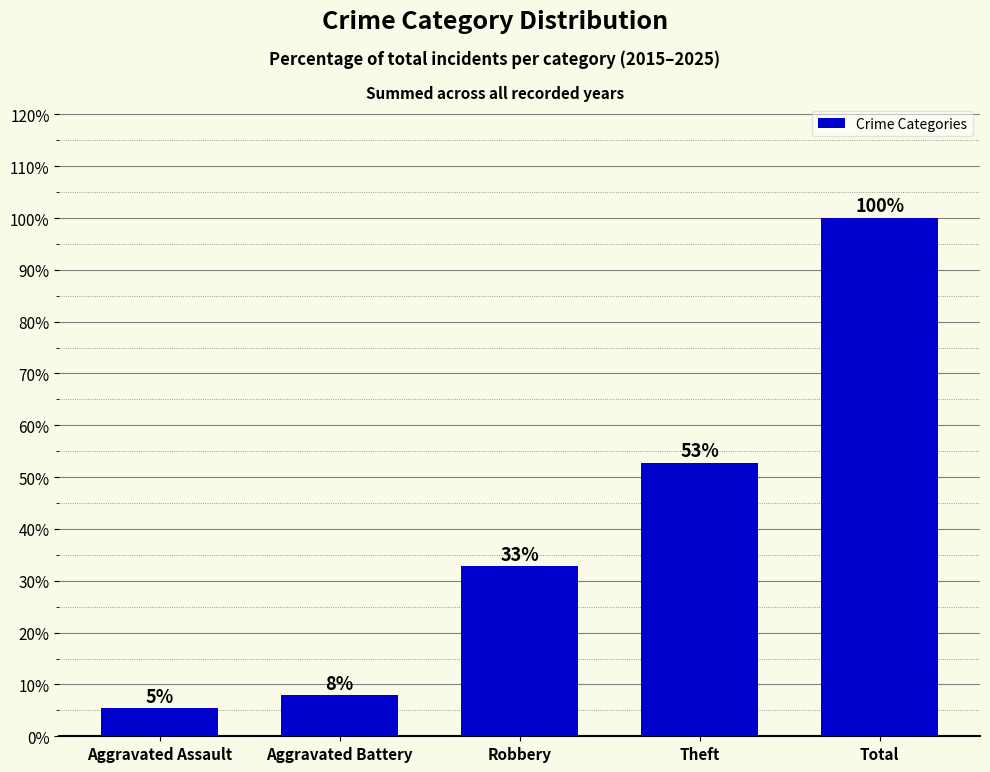

What is the change in value from Aggravated Battery to Robbery?

+24.9